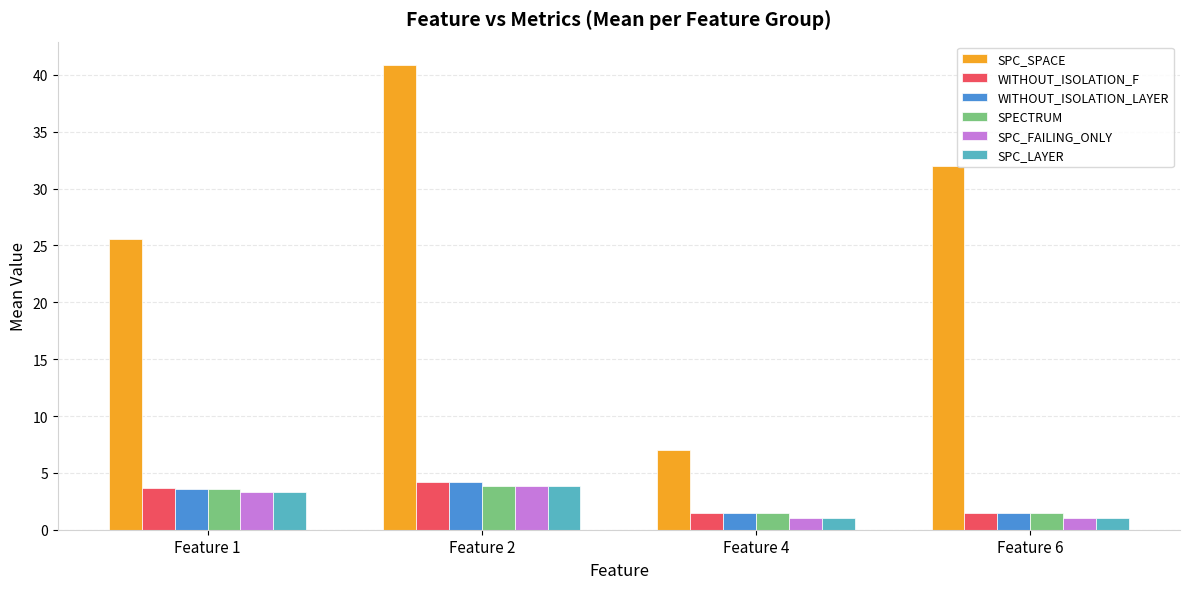

At which label is SPC_SPACE closest to 23?

Feature 1